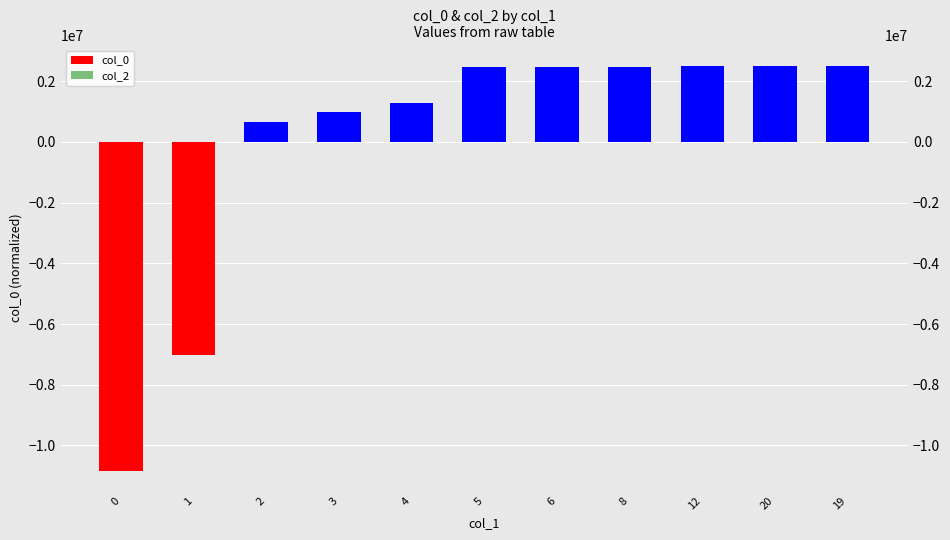

Is the value of col_2 at 12 greater than the value of col_0 at 12?

No